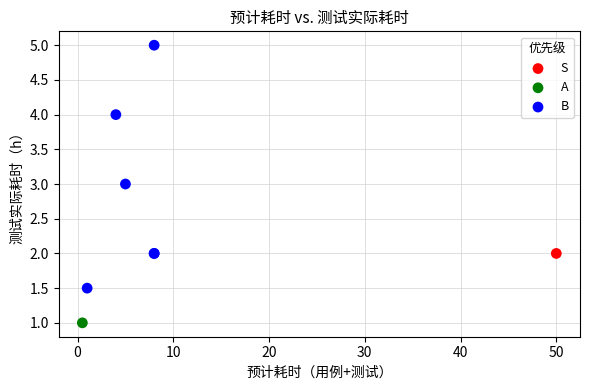

What are all the series names shown in the legend?

S, A, B